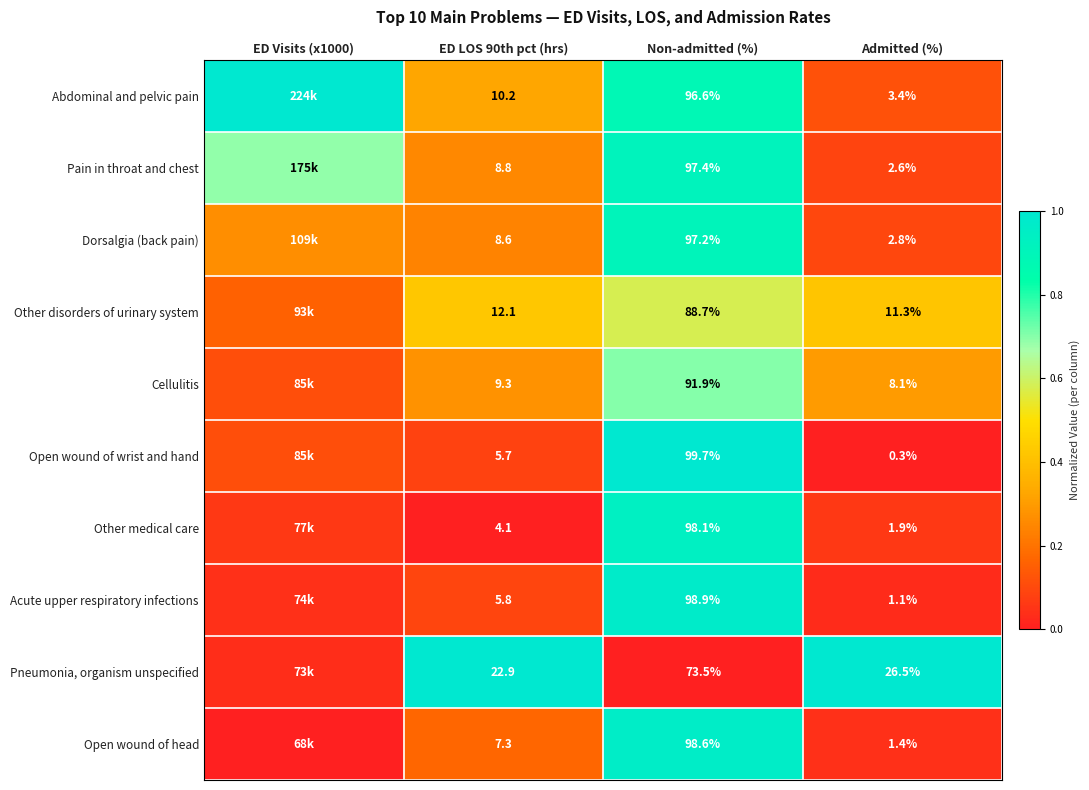

What is the total value across all series at Non-admitted (%)?

940.6